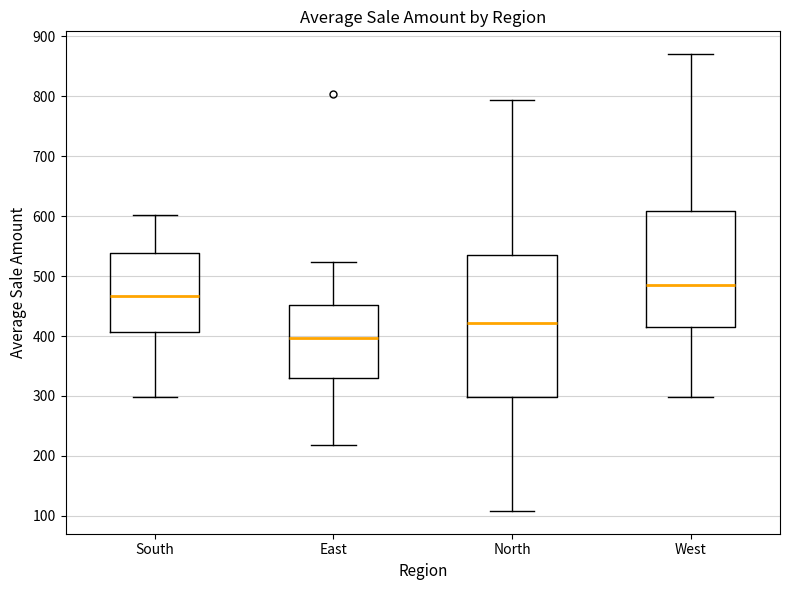

Where is the upper edge of the box for West on the y-axis? The values are not printed on the chart, so give them approximately, as read against the axis.

610